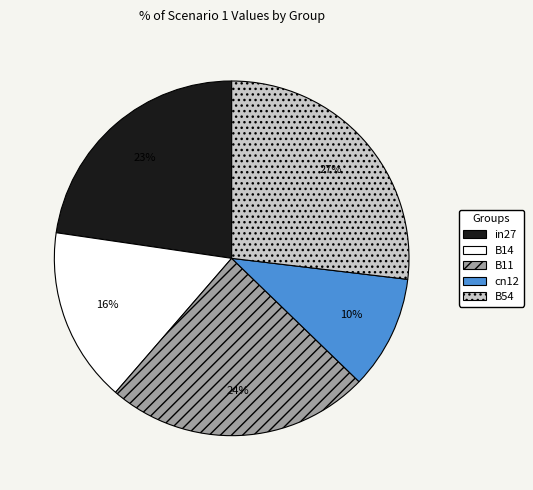

Combined, do B11 and B14 account for over 50%?

No